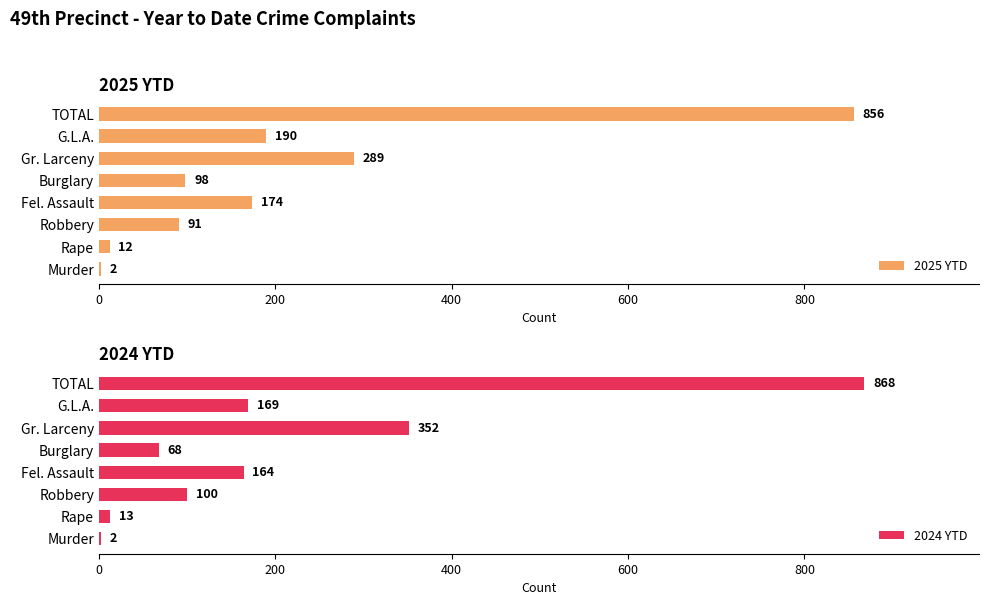

What is the difference between the 2025 YTD values at Fel. Assault and Murder?

172